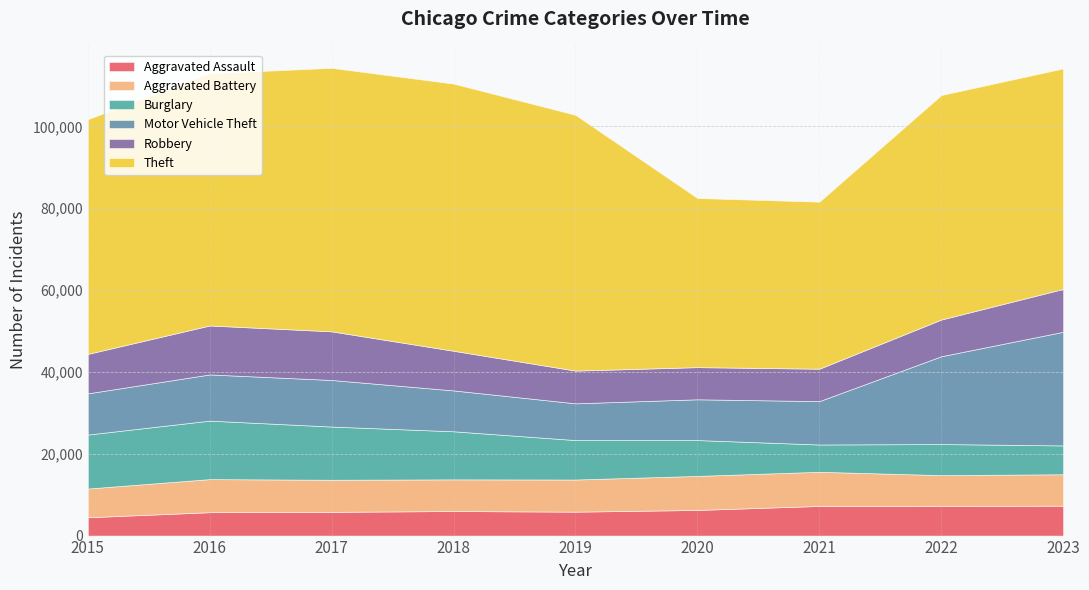

What is the minimum value shown in the chart?

4480